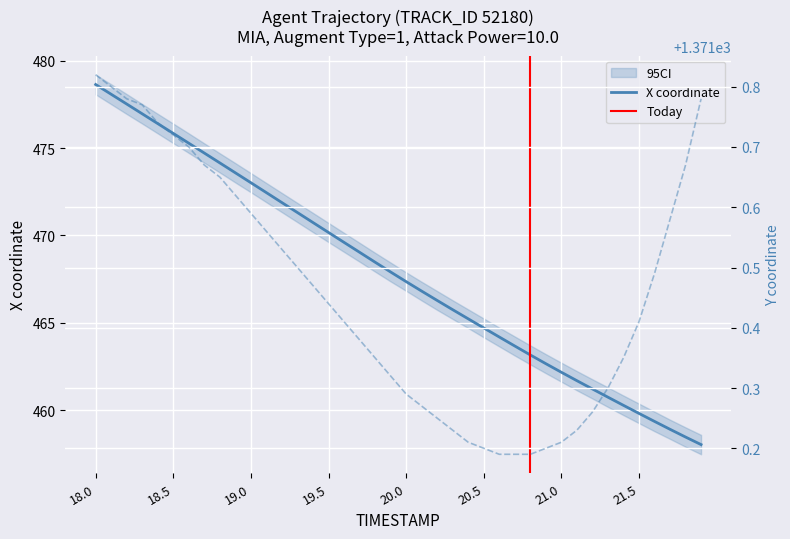

Is it true that X equals 467.9 at 19.9?

True